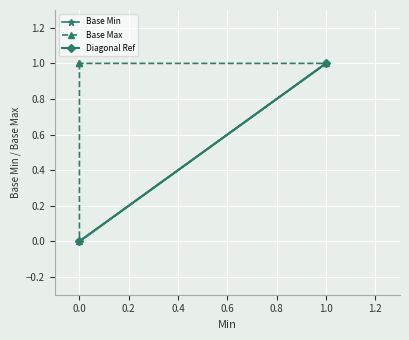

Reading left to right, list all the values displayed in this chart.

0	0	1	0